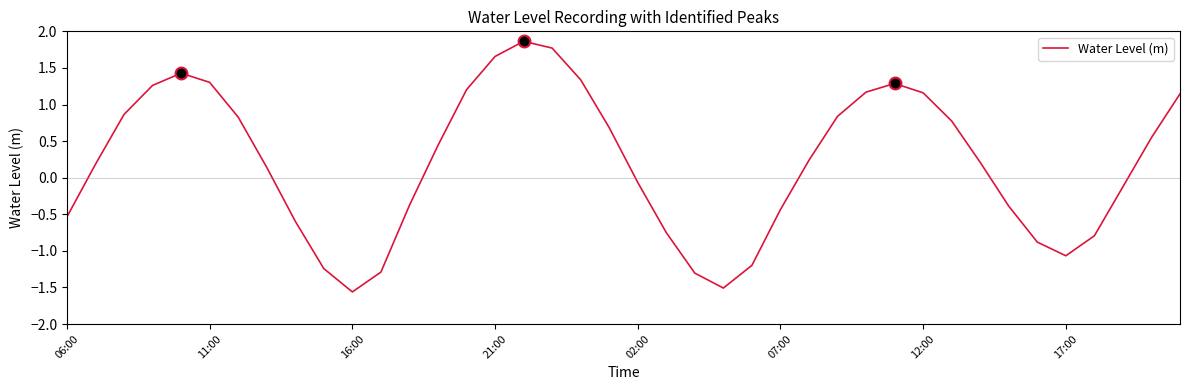

What is the lowest value of the Water Level (m) series?

-1.6